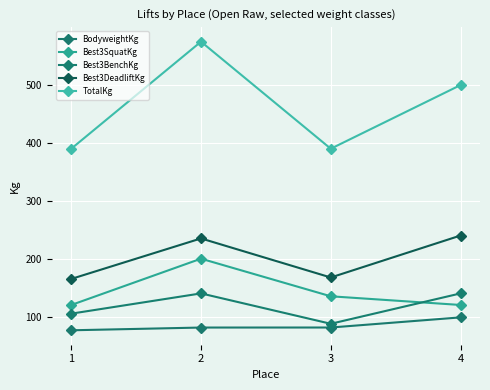

Rank the series by their maximum value, from highest to lowest.

TotalKg, Best3DeadliftKg, Best3SquatKg, Best3BenchKg, BodyweightKg